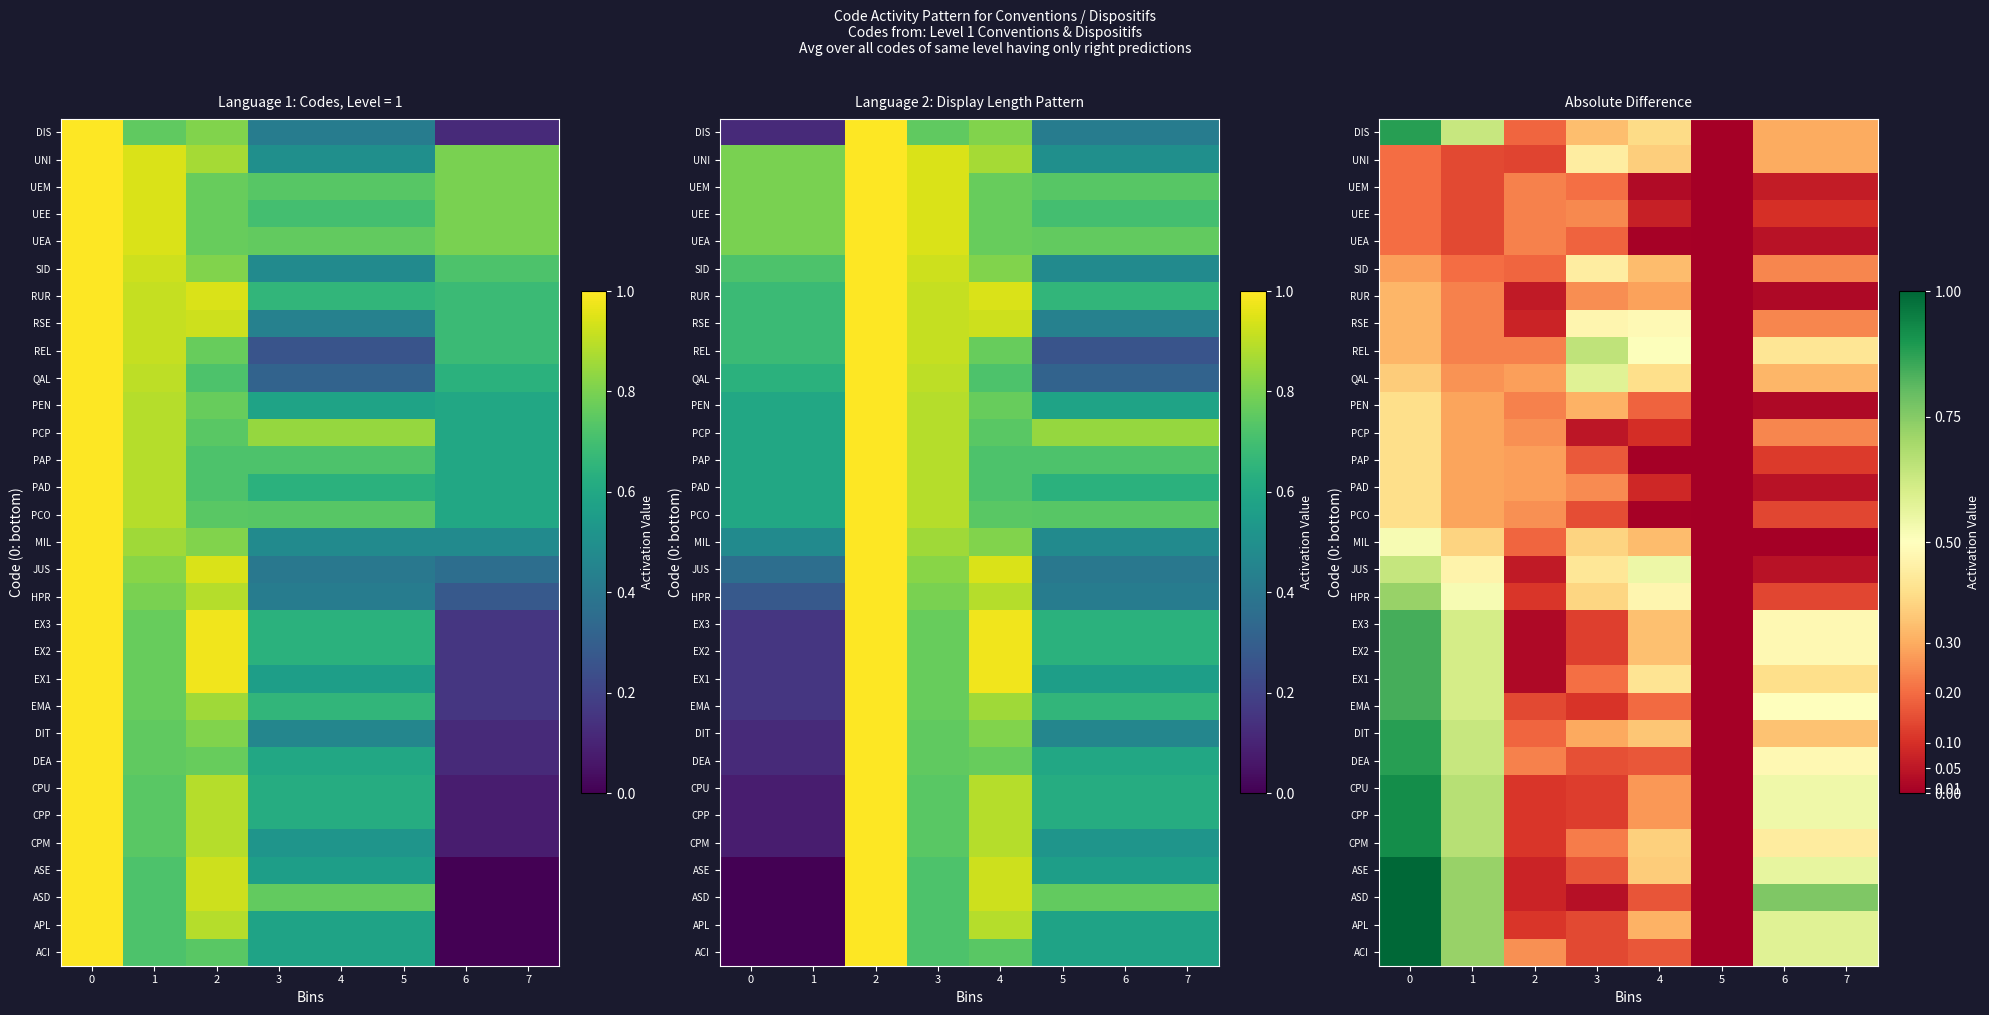

At 3, list the series in order from smallest to largest.

ASD, PCP, EMA, CPP, CPU, EX2, EX3, ACI, APL, PCO, DEA, ASE, PAP, UEA, UEM, EX1, CPM, UEE, PAD, RUR, DIT, PEN, DIS, MIL, HPR, JUS, SID, UNI, RSE, QAL, REL